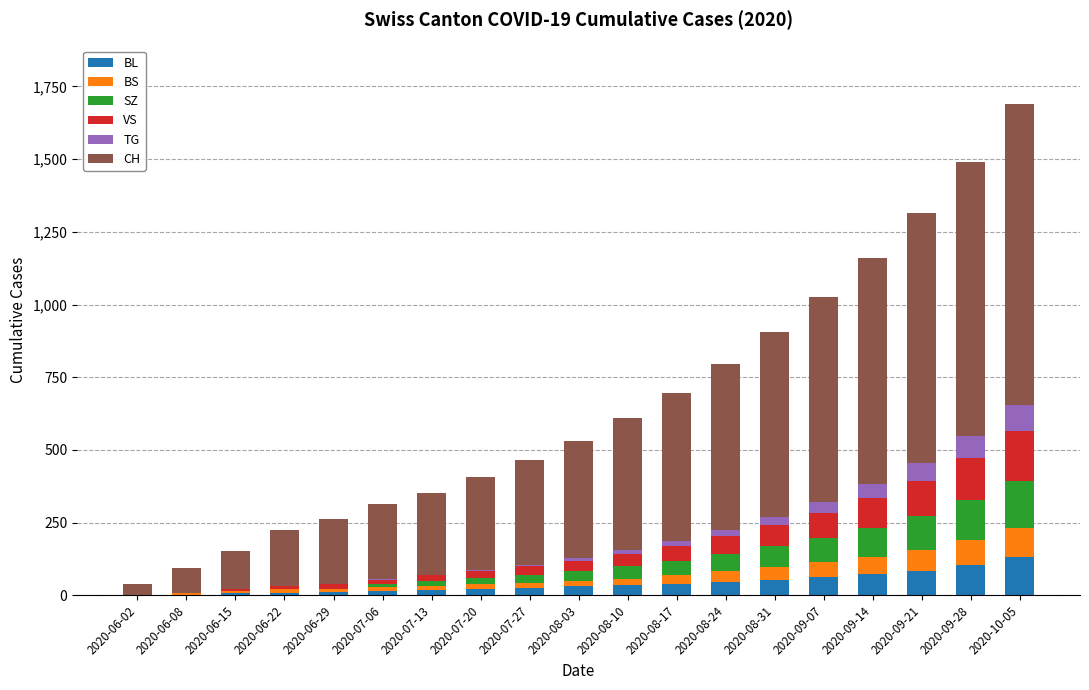

What is the highest value of the BL series?

130